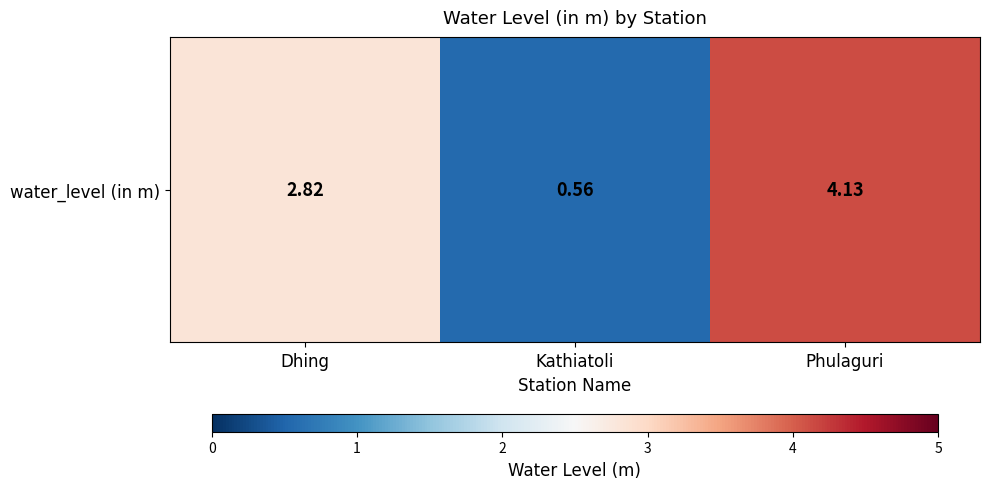

List the labels in order of value, largest first.

Phulaguri, Dhing, Kathiatoli